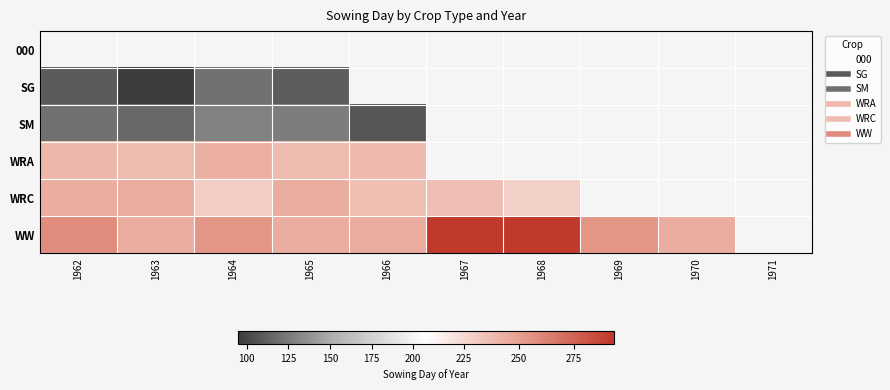

Is the value of WW at 1969 greater than the value of SM at 1962?

Yes